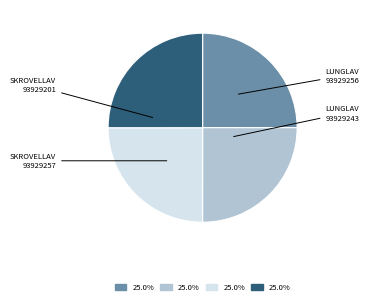

Is there a majority slice in this chart?

No